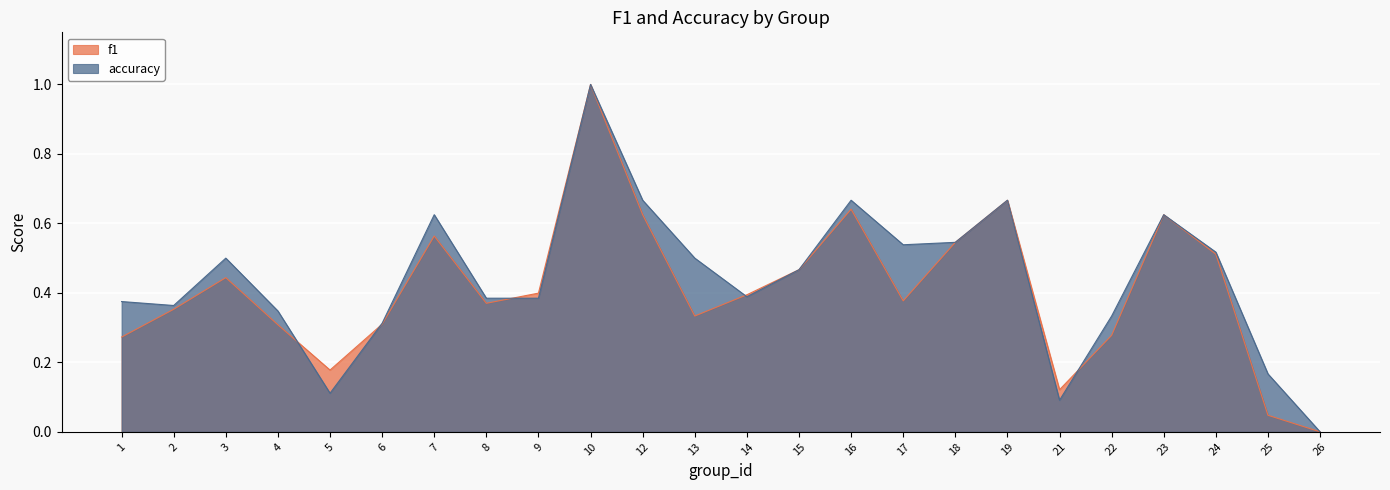

What is the greatest value displayed?

1.0